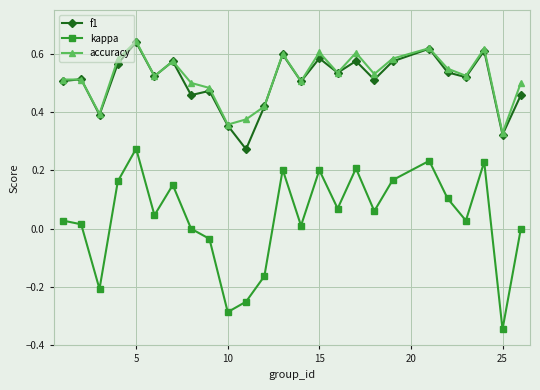

Which series has the widest spread of values?

kappa